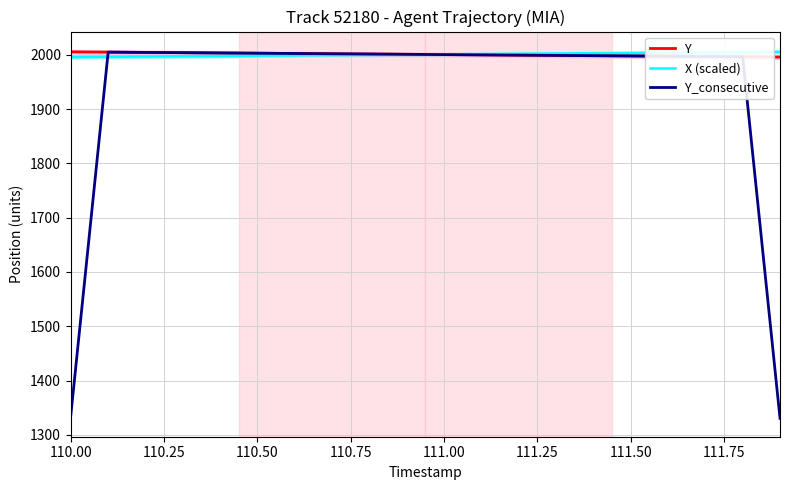

The Y_consecutive series shows 610.7 at 111.50. True or false?

False